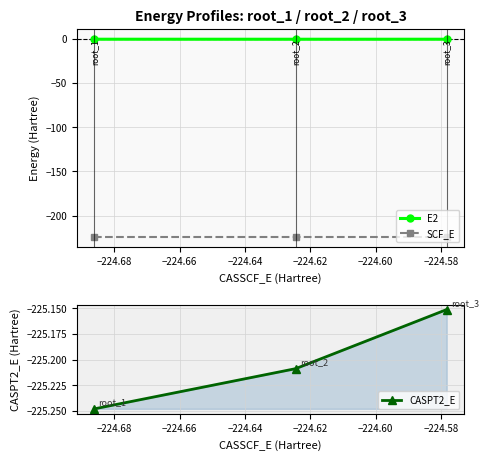

What is the highest value of the SCF_E series?

-224.5